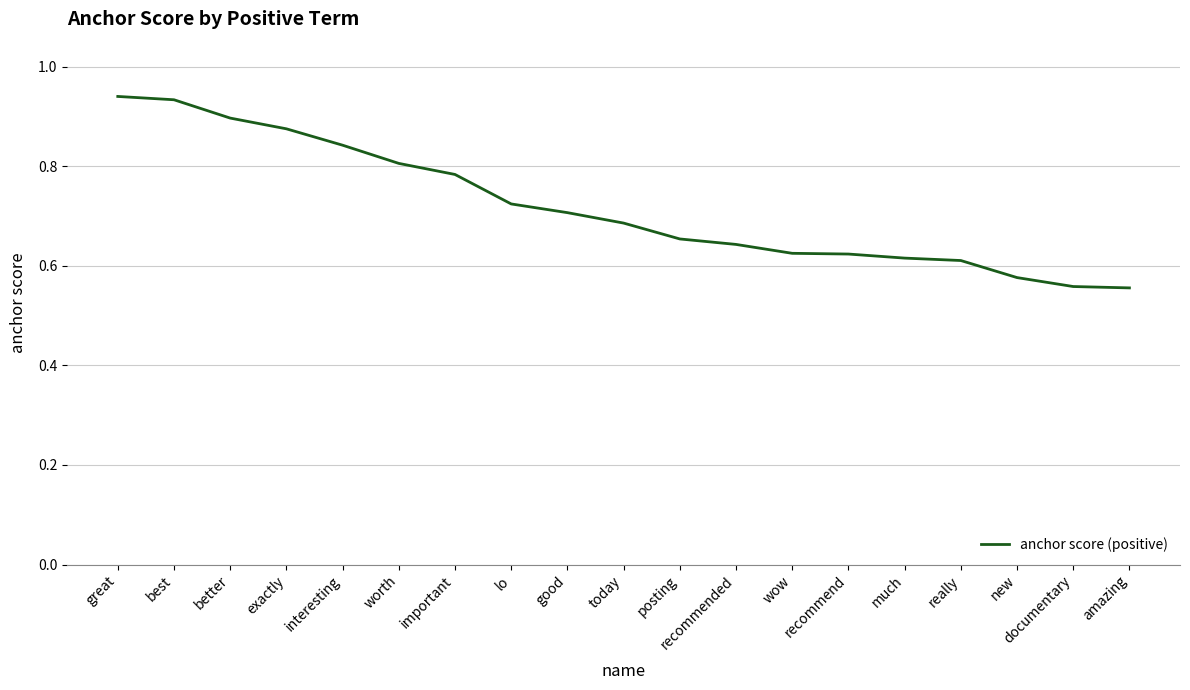

What is the change in value from best to amazing?

-0.4